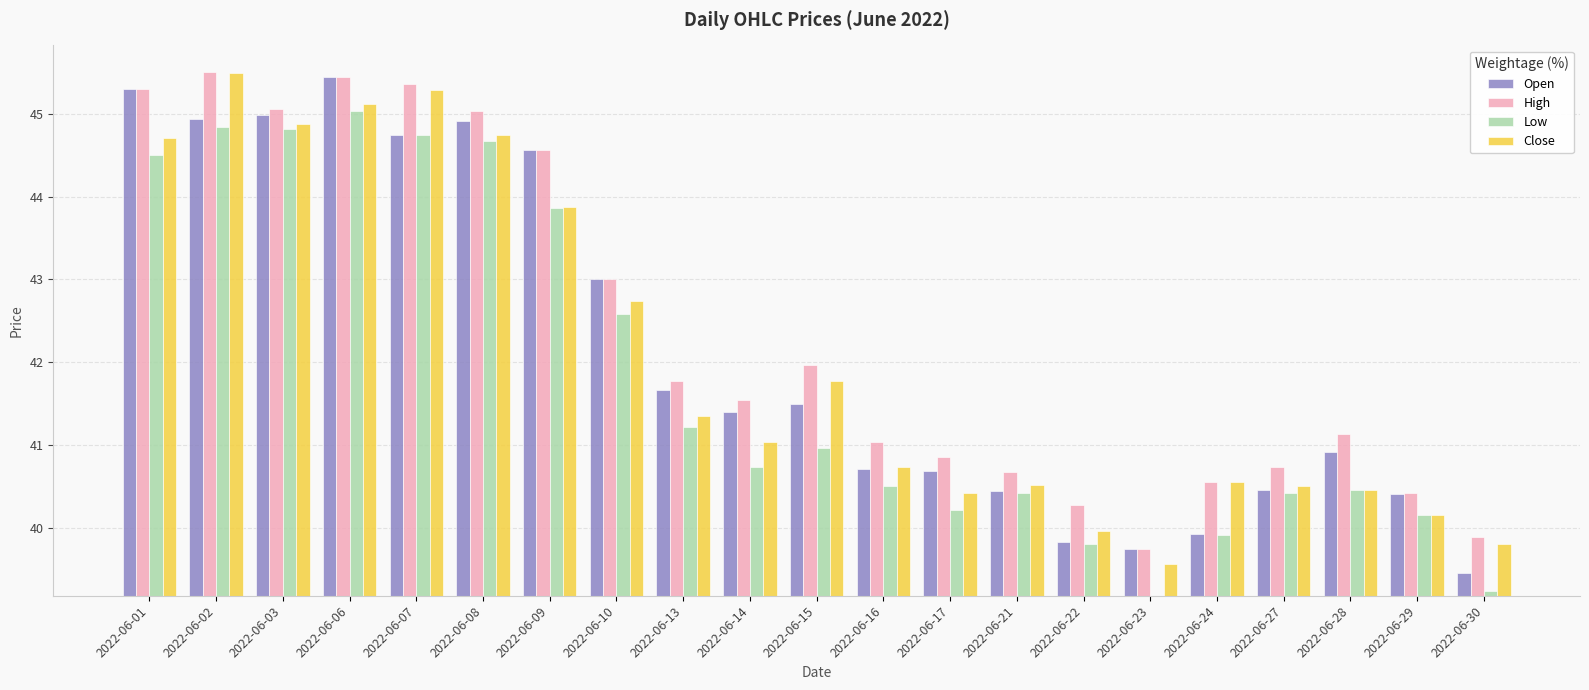

Which has a higher value, 2022-06-01 or 2022-06-28?

2022-06-01